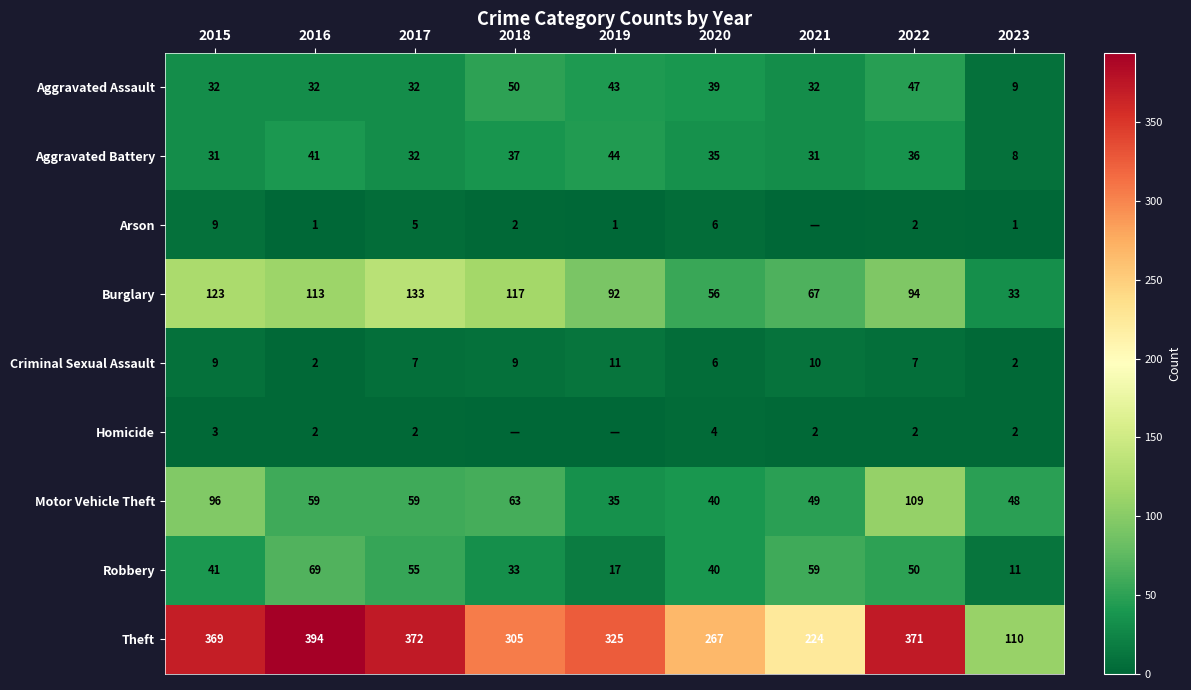

The Aggravated Battery series shows 37 at 2018. True or false?

True